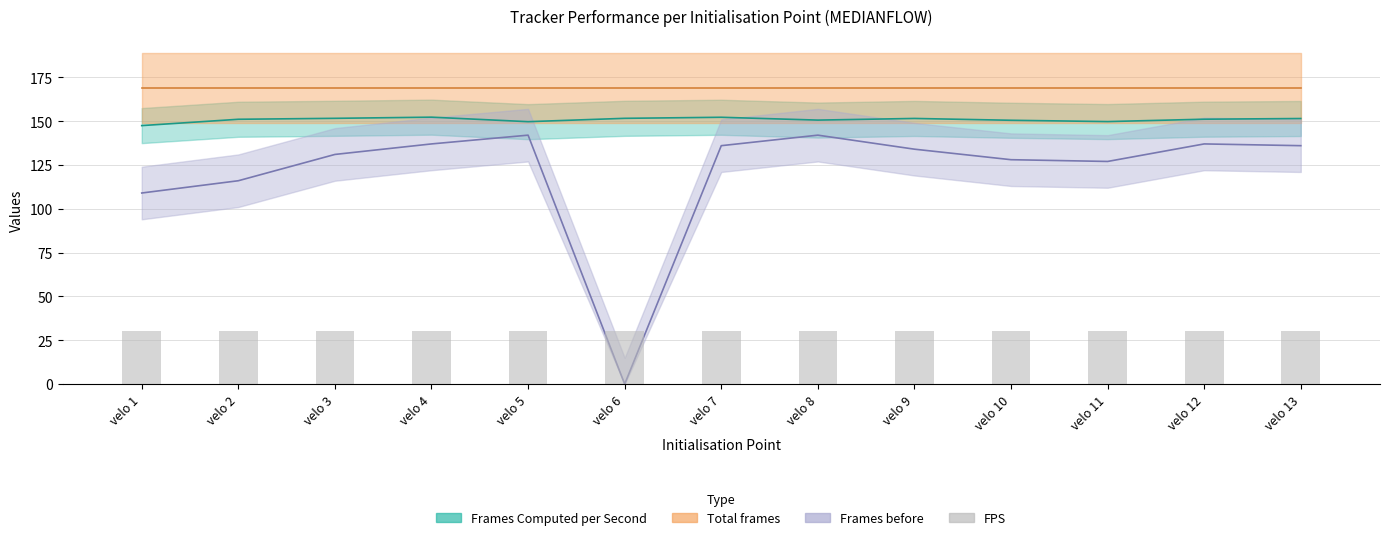

What is the difference between the maximum and minimum values in the Frames Computed per Second series?

4.8